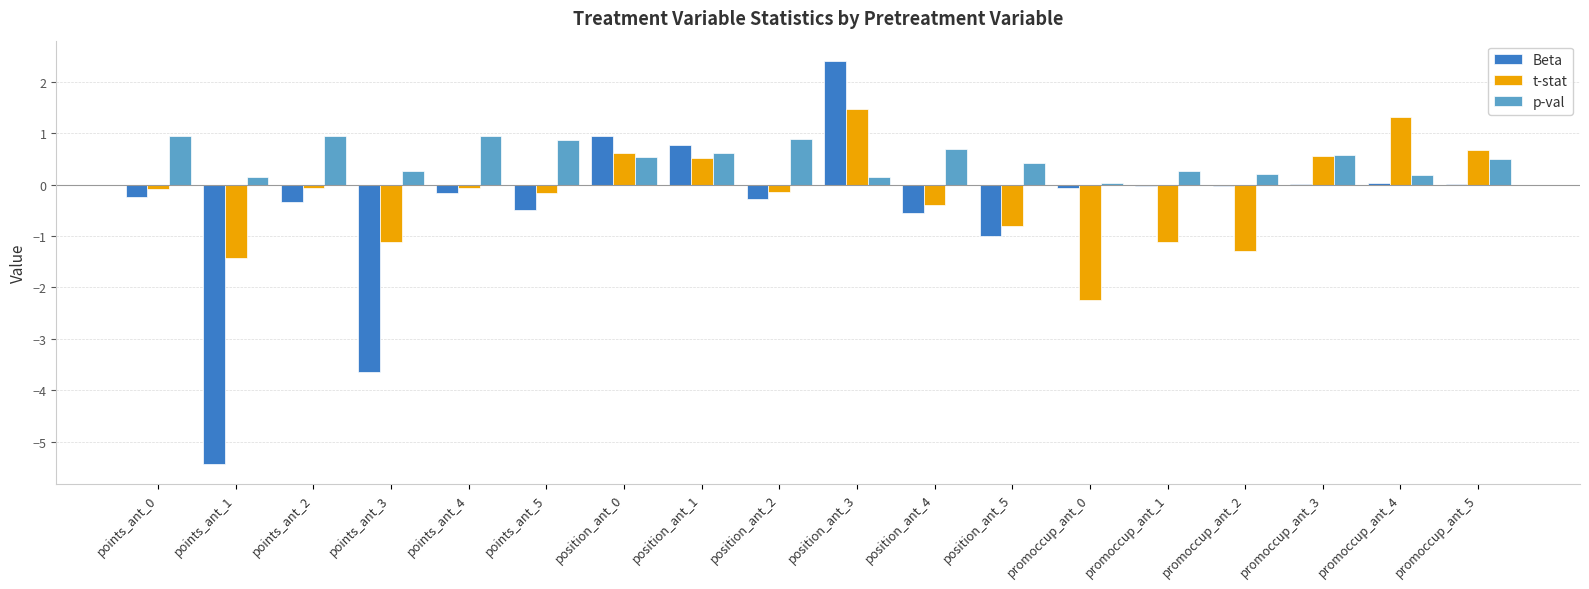

Between position_ant_4 and promoccup_ant_4, which series saw the biggest shift?

t-stat